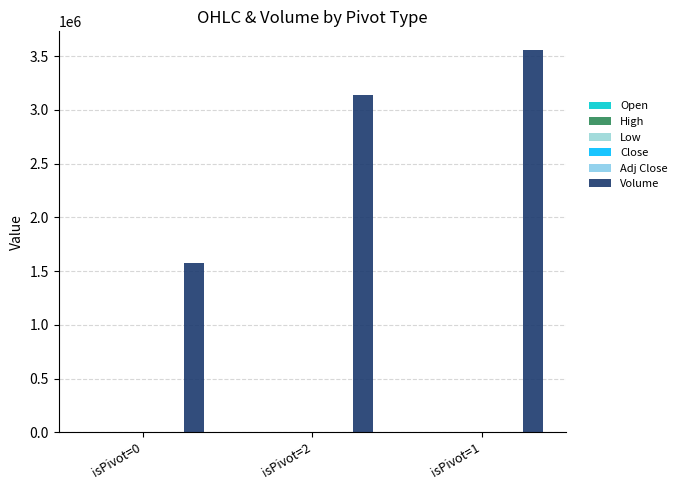

Between isPivot=2 and isPivot=1, which series saw the biggest shift?

Volume